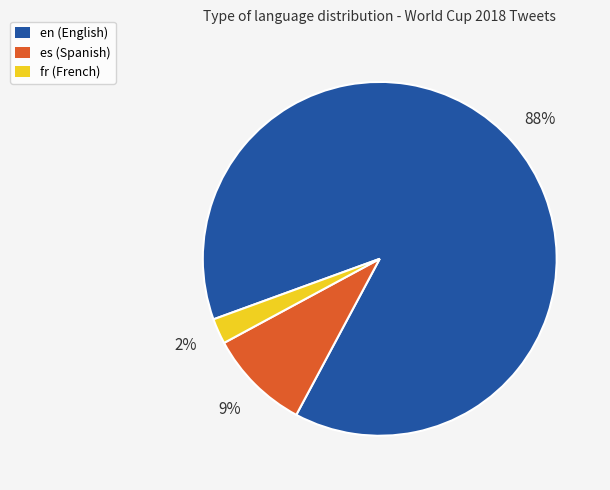

To the nearest percent, what is the combined percentage of fr and en?

91%